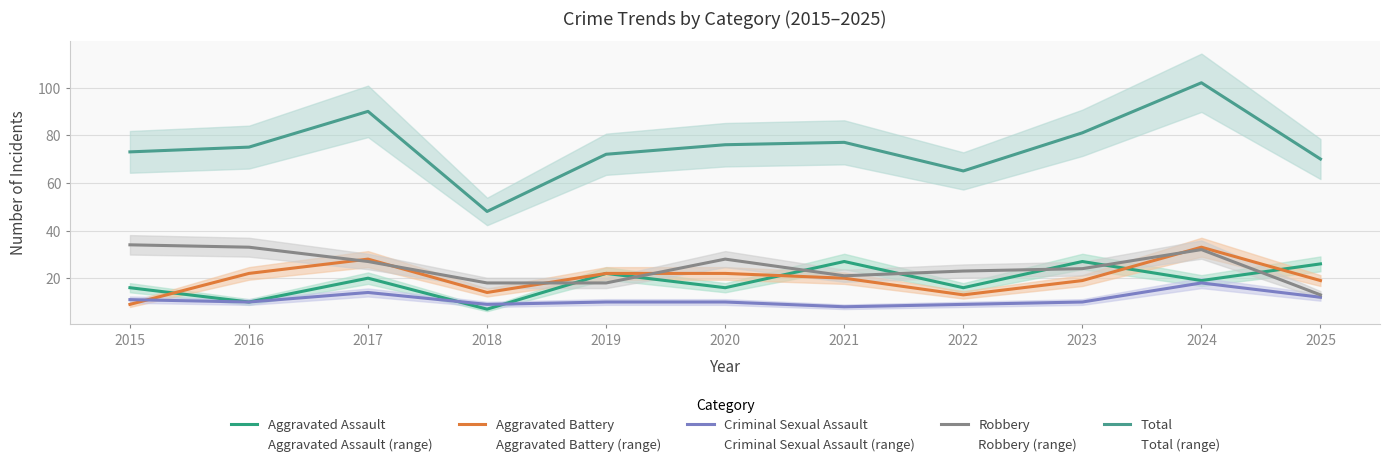

Rank the series by their maximum value, from lowest to highest.

Criminal Sexual Assault, Aggravated Assault, Aggravated Battery, Robbery, Total